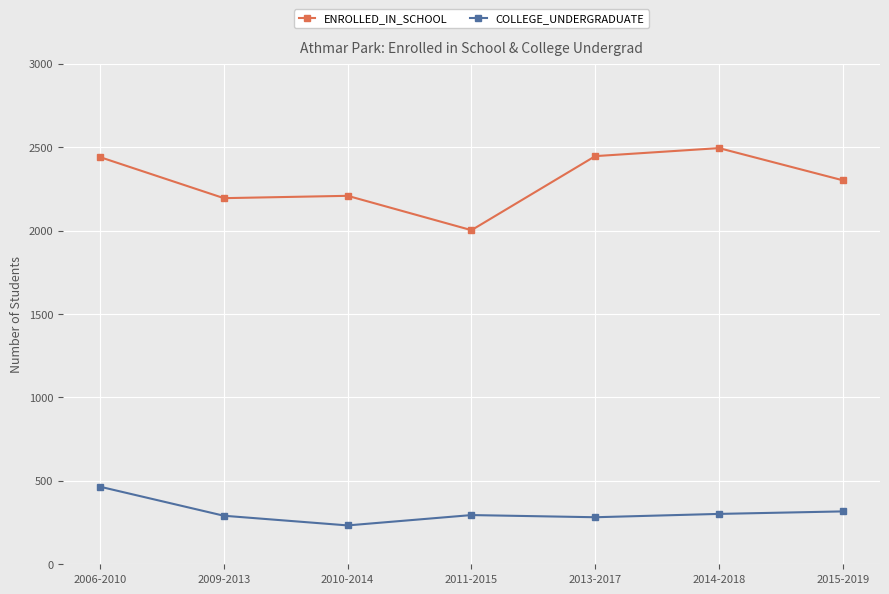

True or false: ENROLLED_IN_SCHOOL and COLLEGE_UNDERGRADUATE intersect in this chart.

False